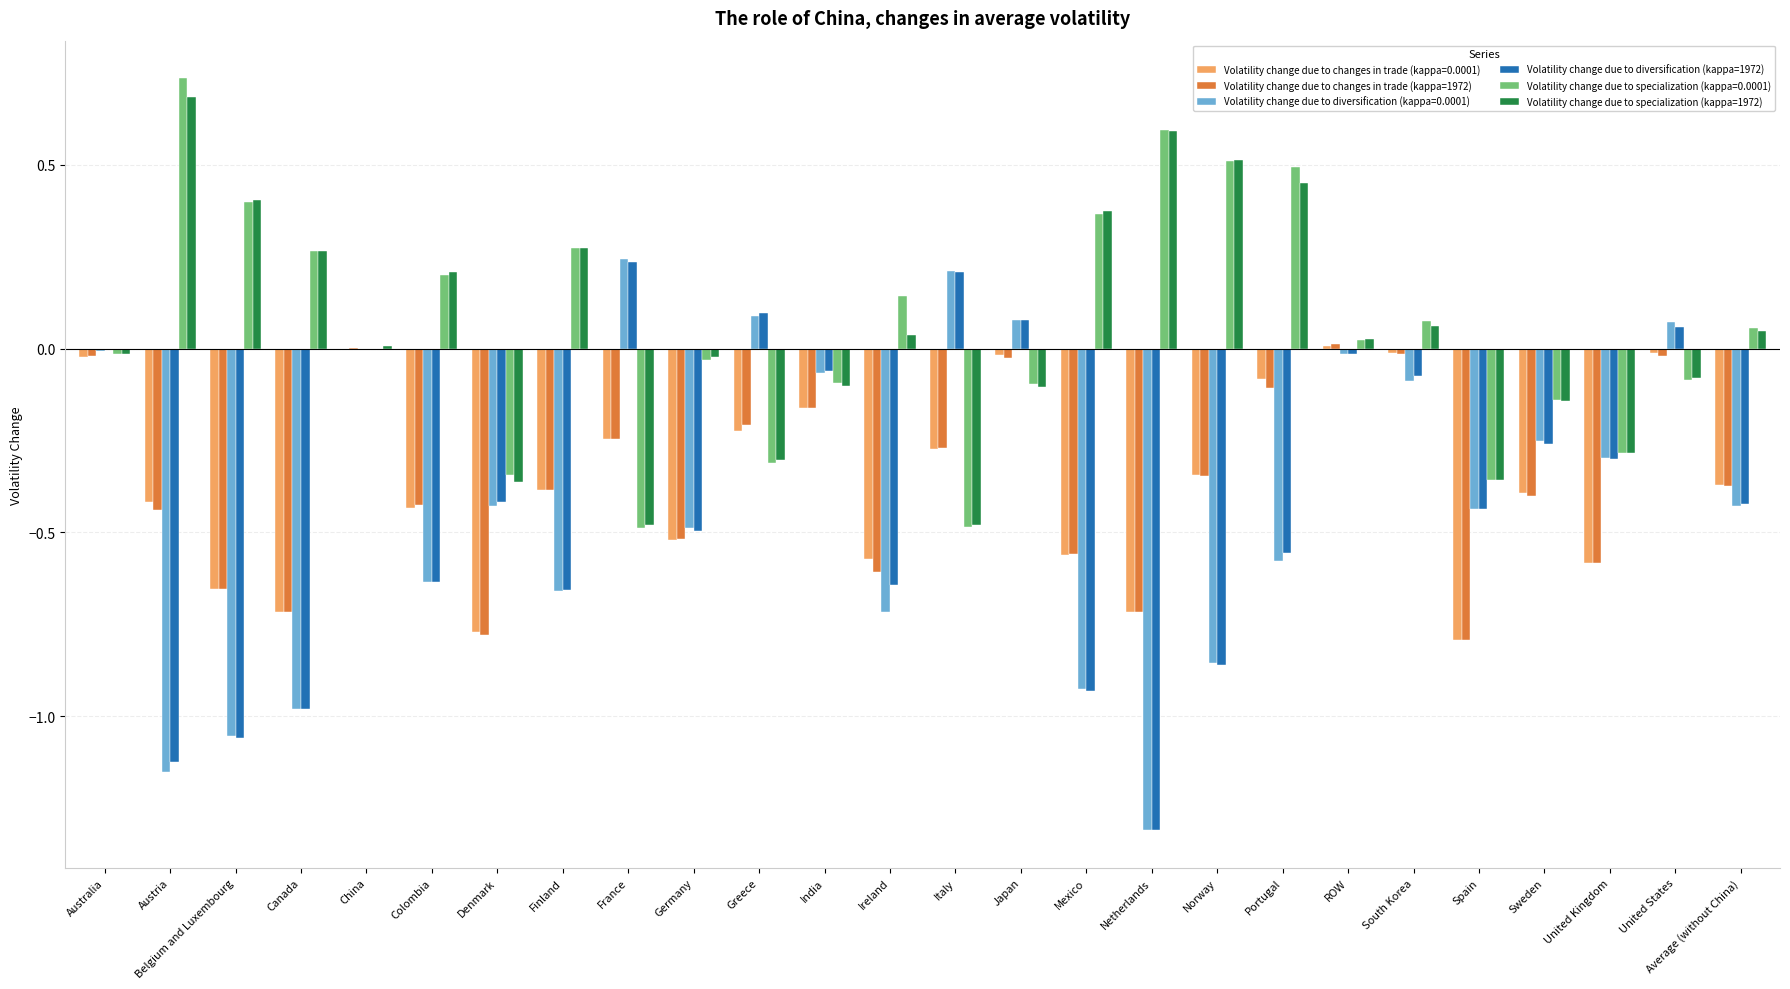

Is the value of Volatility change due to specialization (kappa=0.0001) at ROW greater than the value of Volatility change due to diversification (kappa=1972) at Germany?

Yes